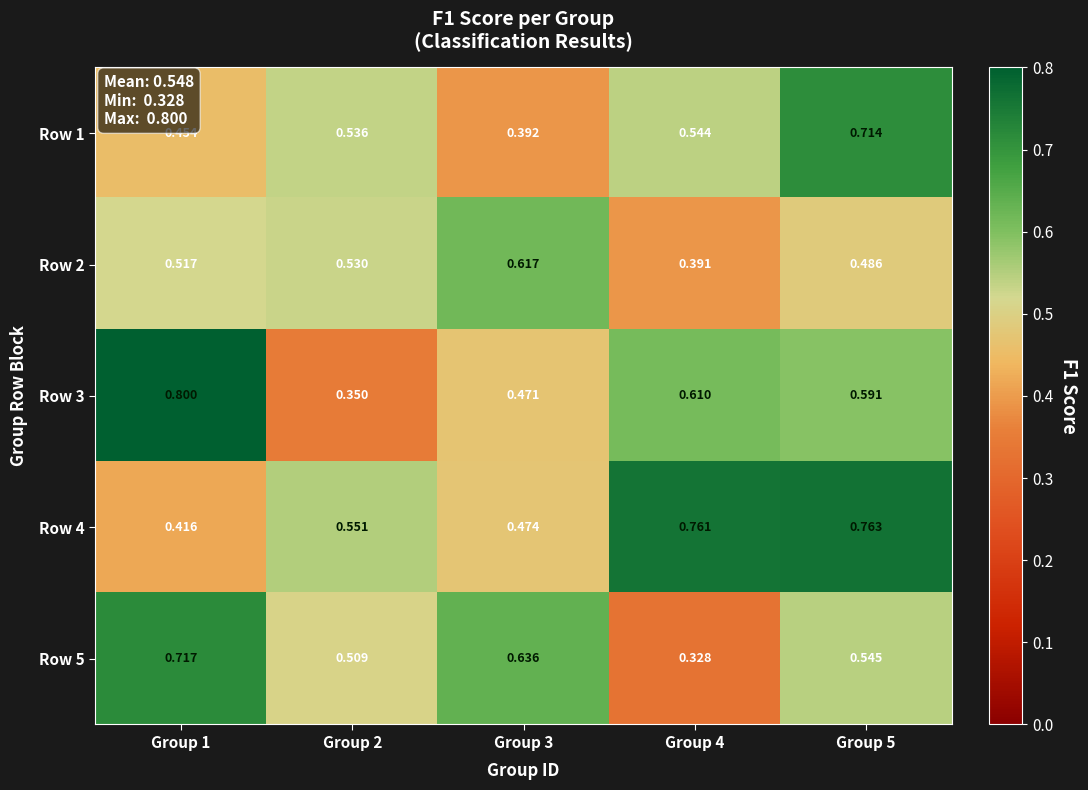

At which category is the sum across all series the highest?

Group 5